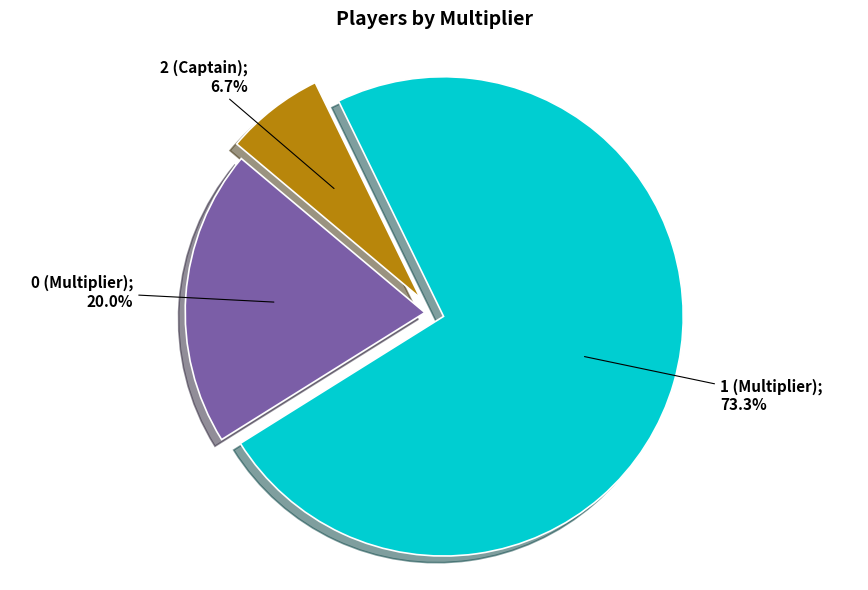

Is there a majority slice in this chart?

Yes